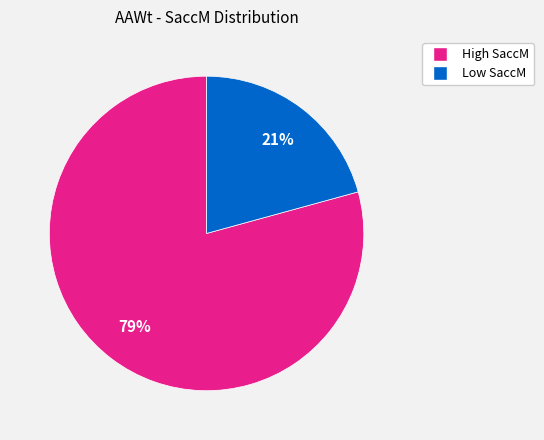

Is there any slice that represents more than half of the pie?

Yes